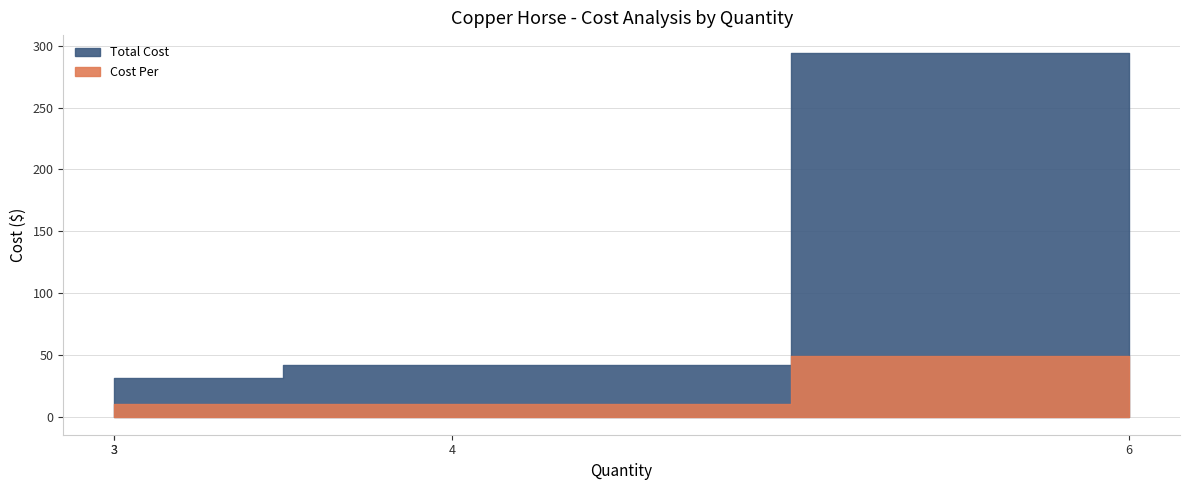

Rank the series by their average value, from lowest to highest.

Cost Per, Total Cost